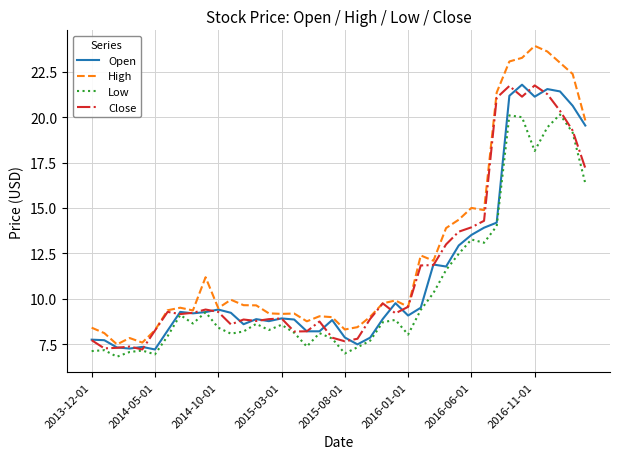

Which series has the widest spread of values?

High